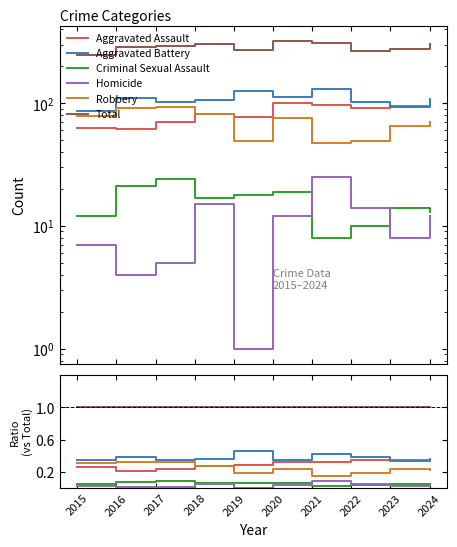

Is it true that Criminal Sexual Assault equals 0.0 at 2017?

False